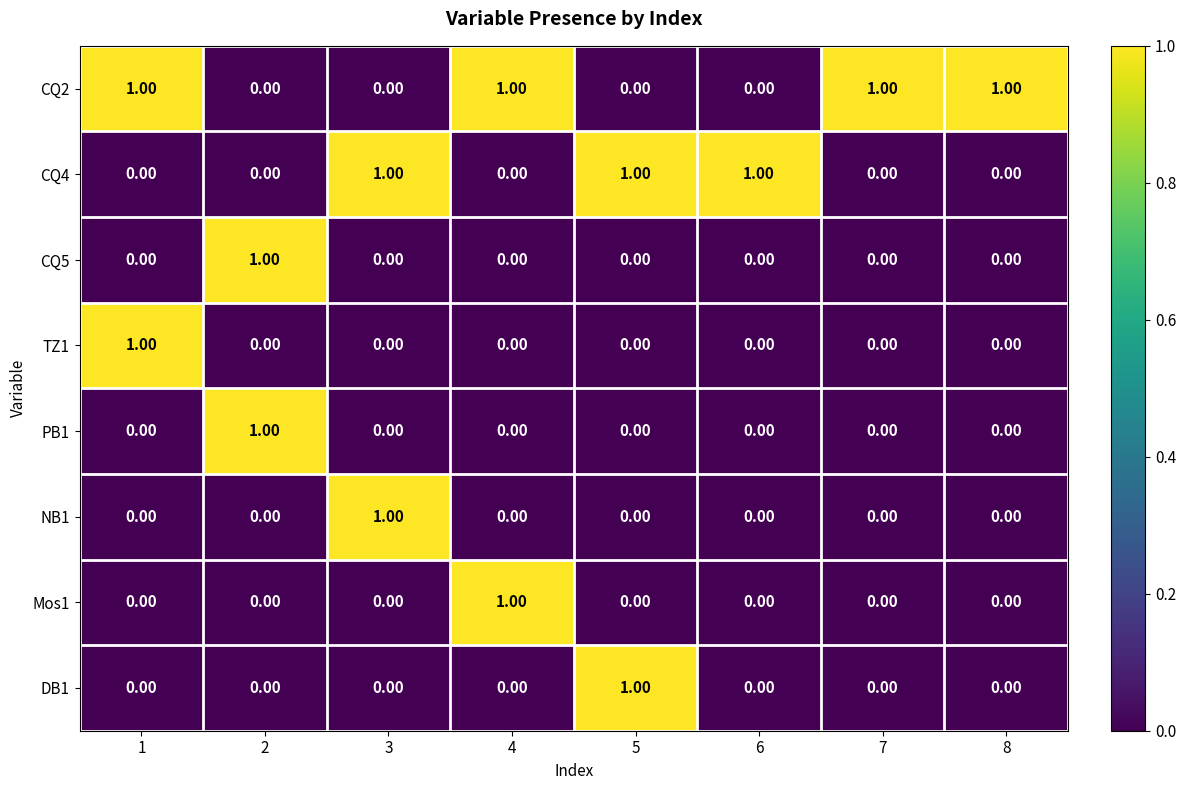

At how many categories does at least one series exceed 0?

8